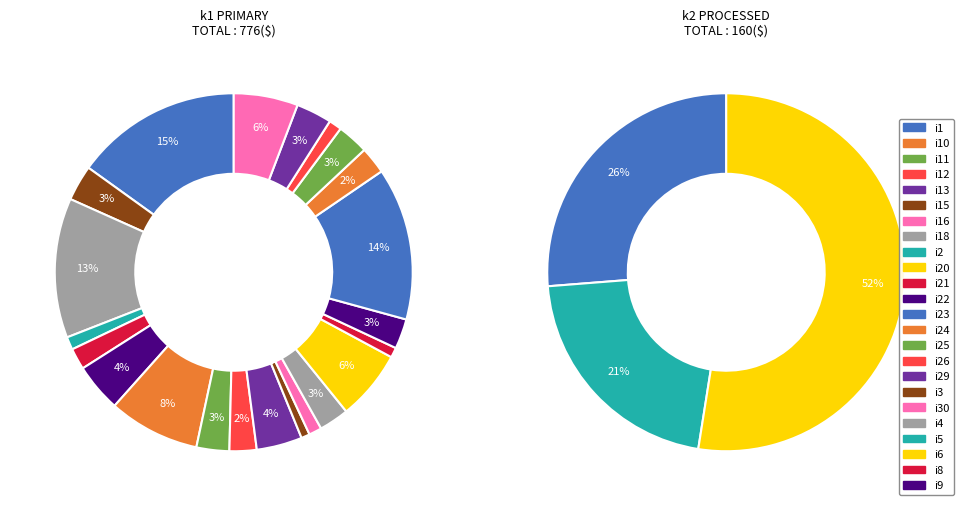

To the nearest percent, what portion does i26 represent?

1%